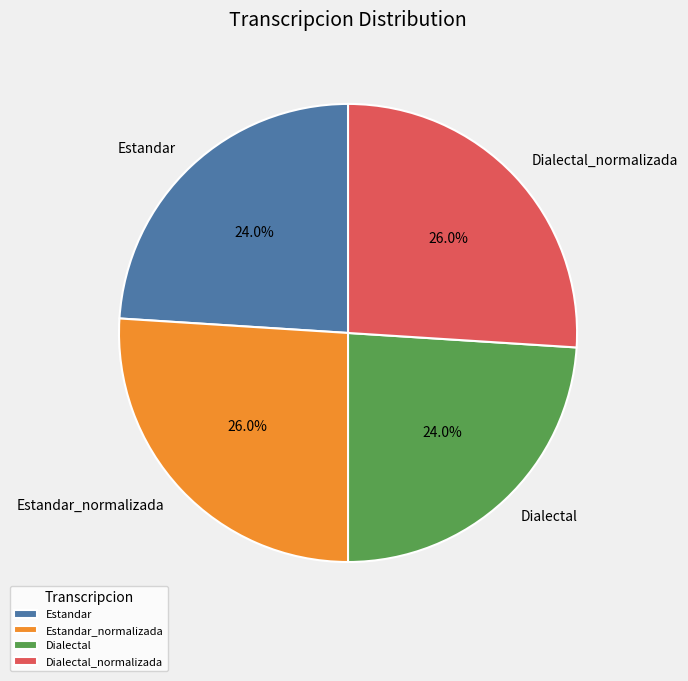

To the nearest percent, what portion does Dialectal represent?

24%